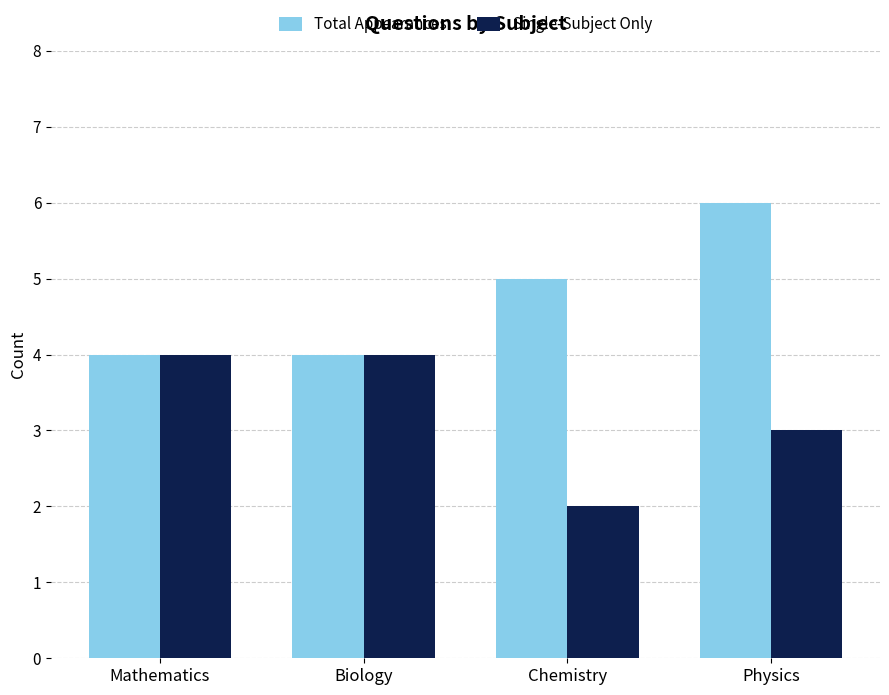

What is the sum of the Total Appearances values at Mathematics and Physics?

10